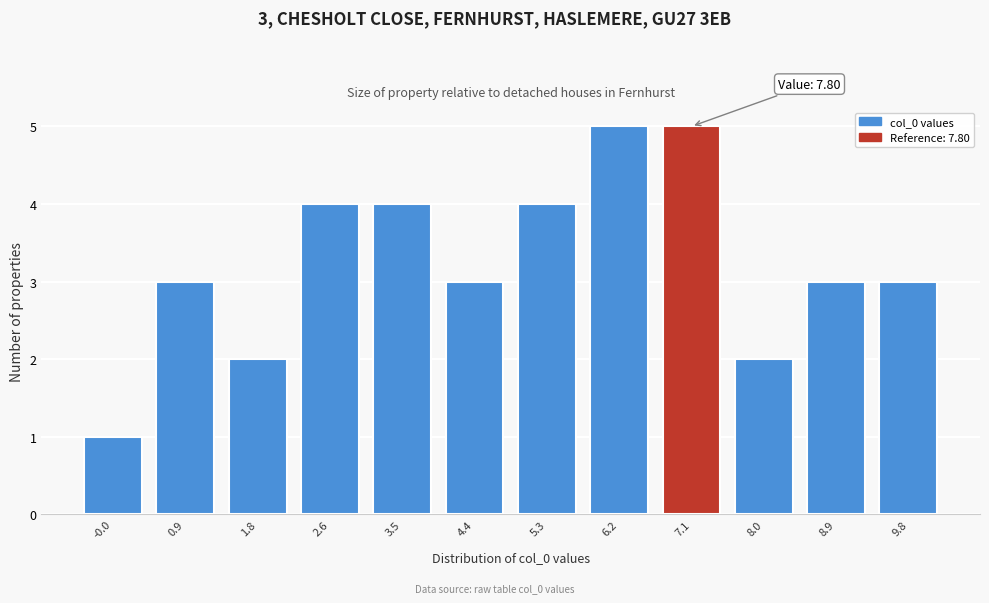

Reading right to left, extract all data points from this chart.

3	3	2	5	5	4	3	4	4	2	3	1